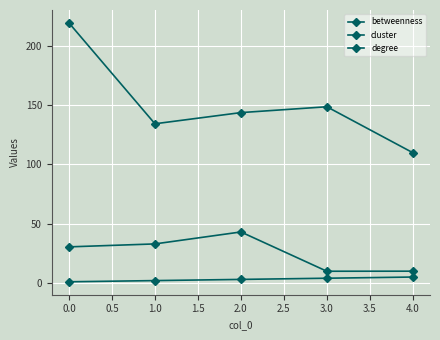

Where does the cluster series first go above 3?

3.0